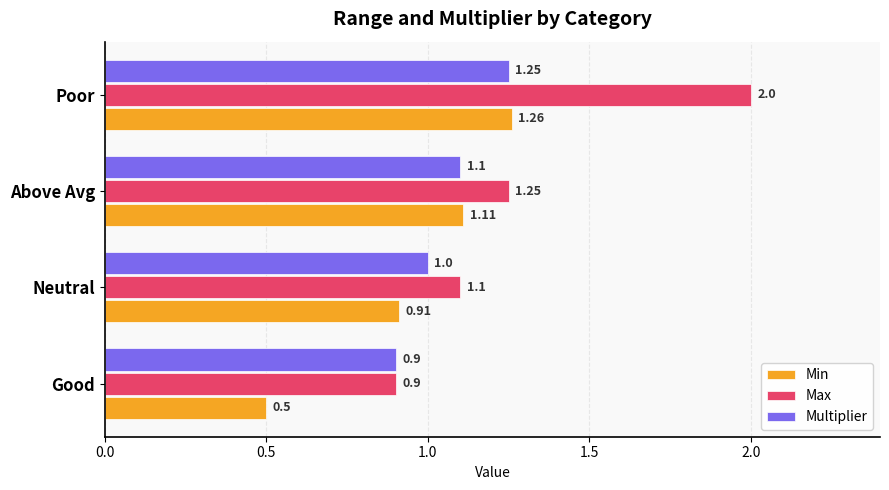

Count the number of data series in this chart.

3